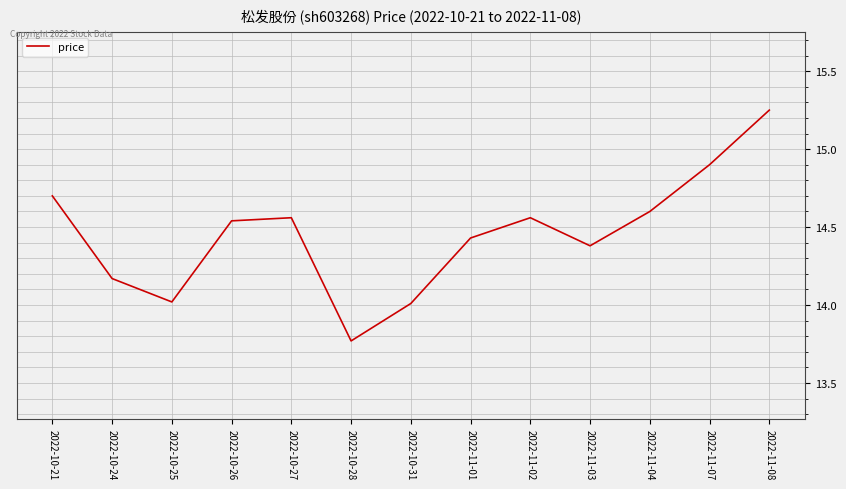

What is the change in value from 2022-10-26 to 2022-10-31?

-0.5